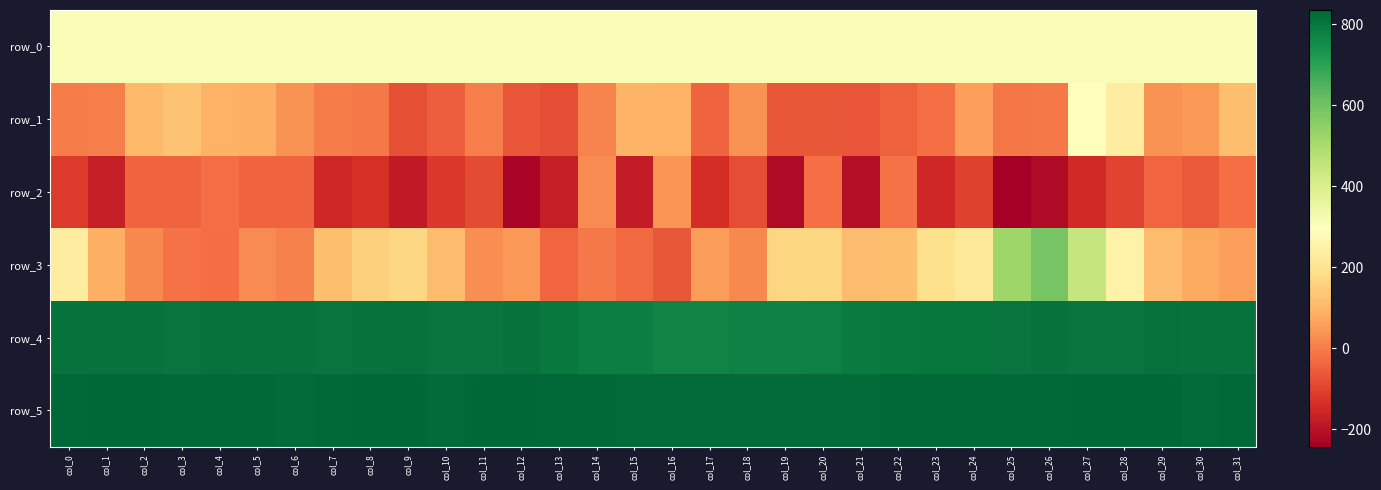

Which series has the largest range (max minus min)?

row_3